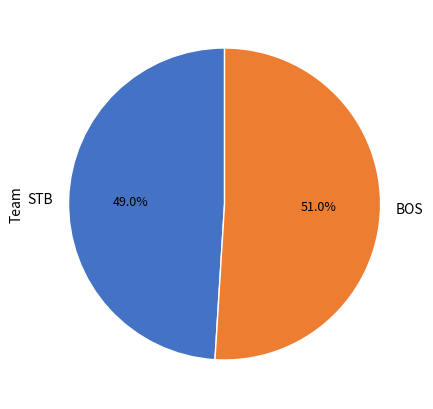

Is the sum of STB and BOS greater than half?

Yes